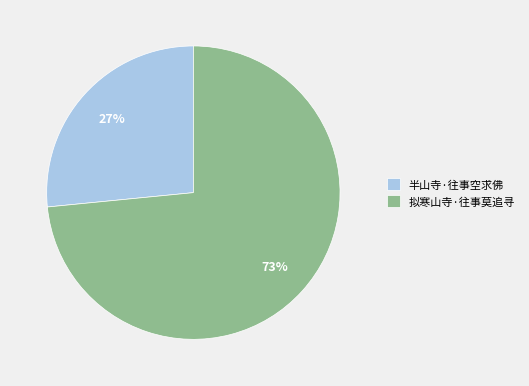

To the nearest percent, what is the combined percentage of 半山寺·往事空求佛 and 拟寒山寺·往事莫追寻?

100%